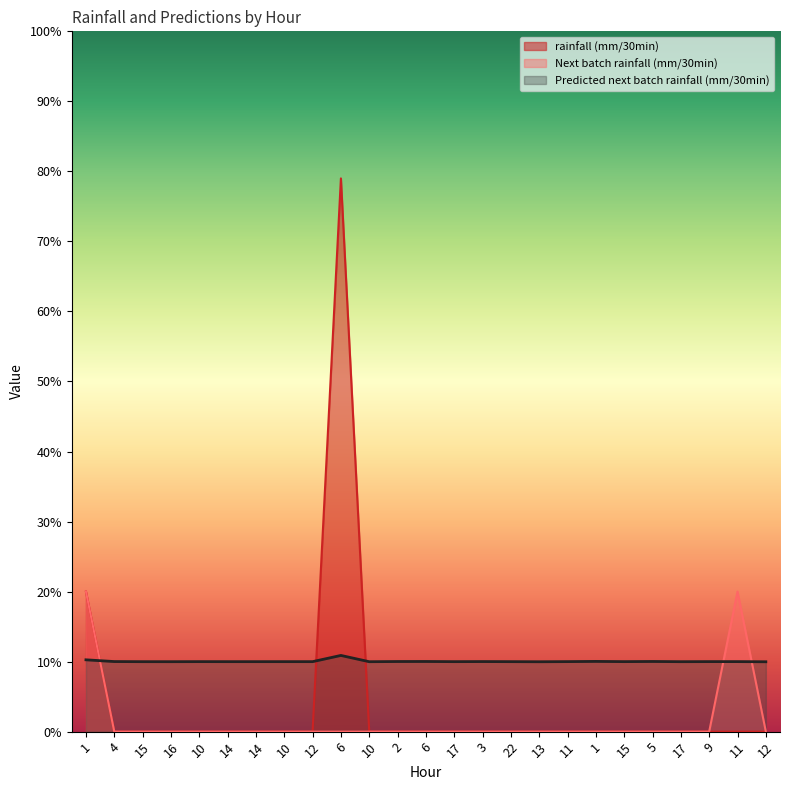

Where is rainfall (mm/30min) nearest to the value 0?

4